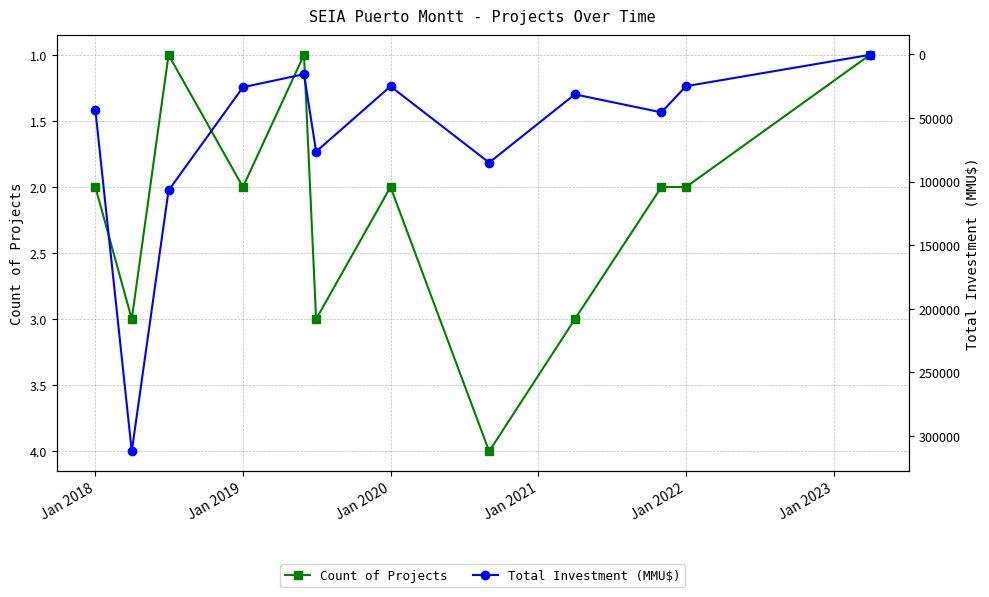

What is the highest value of the Count of Projects series?

4